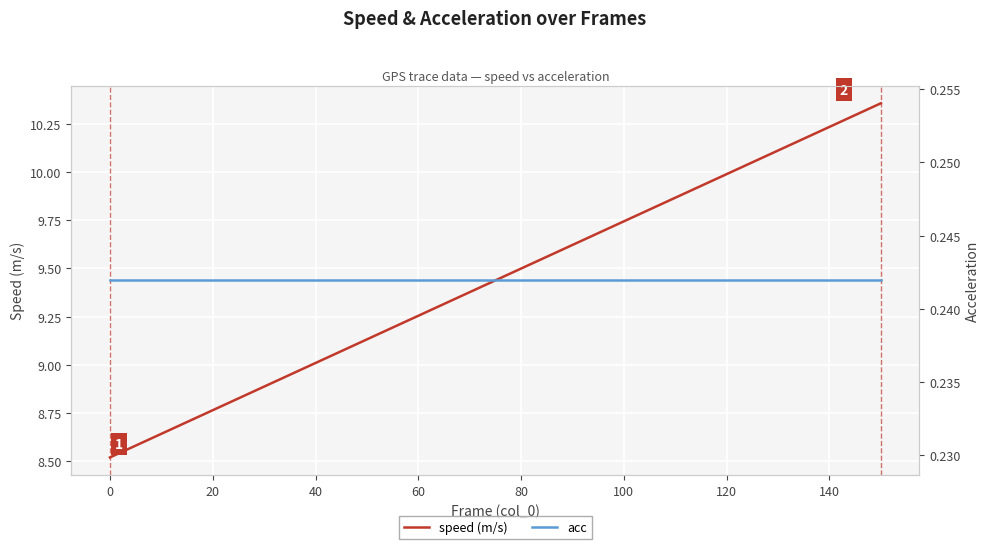

Which series has the largest total across all categories?

speed (m/s)